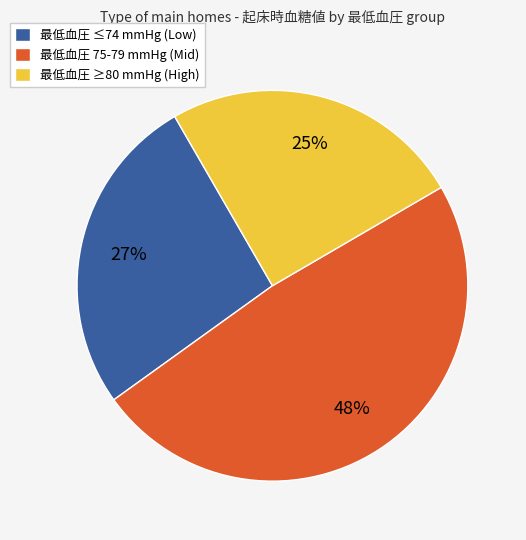

Which slice is the largest?

最低血圧 75-79 mmHg (Mid)